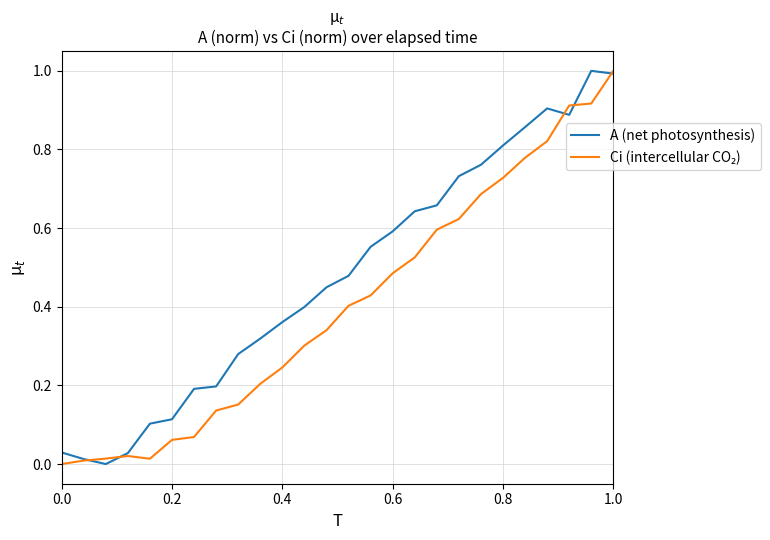

Which series has the largest total across all categories?

A (net photosynthesis)